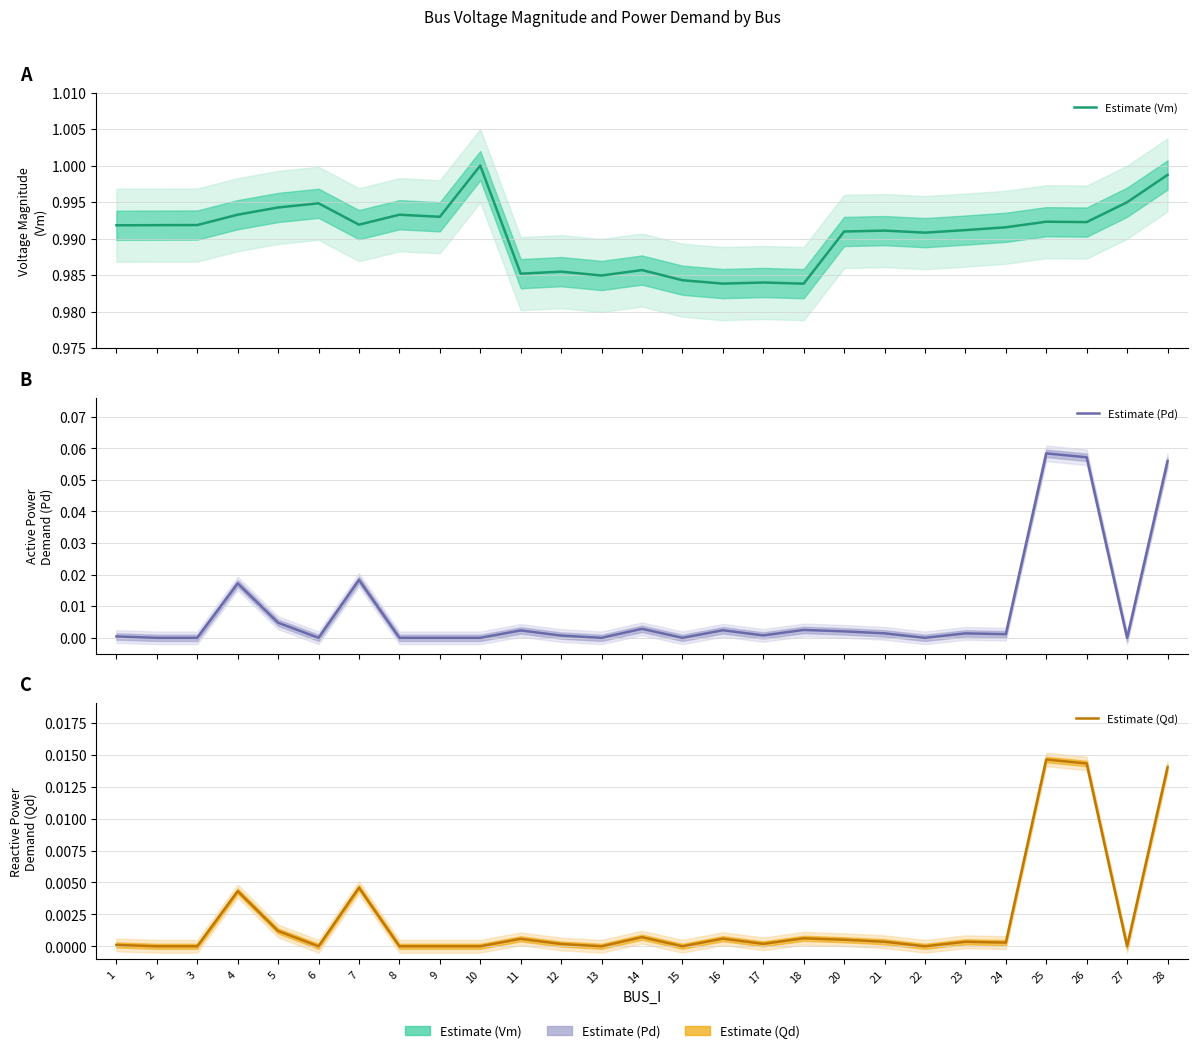

Which category has the highest value in the Estimate (Qd) series?

25